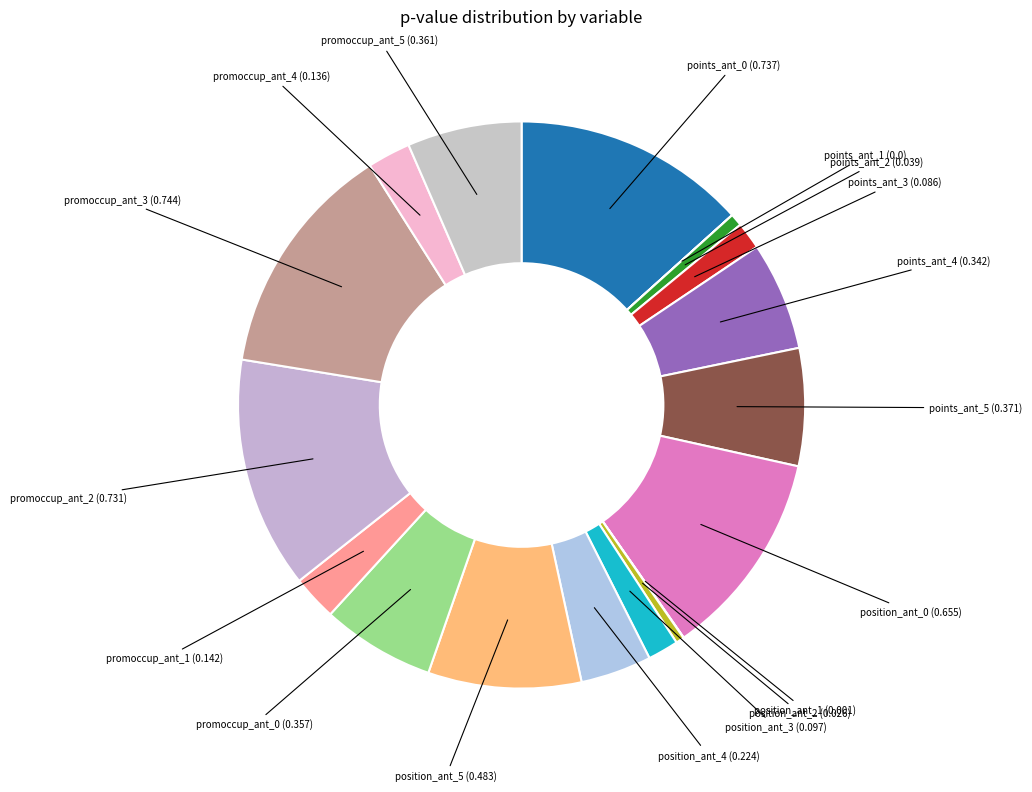

Does any single category account for the majority?

No